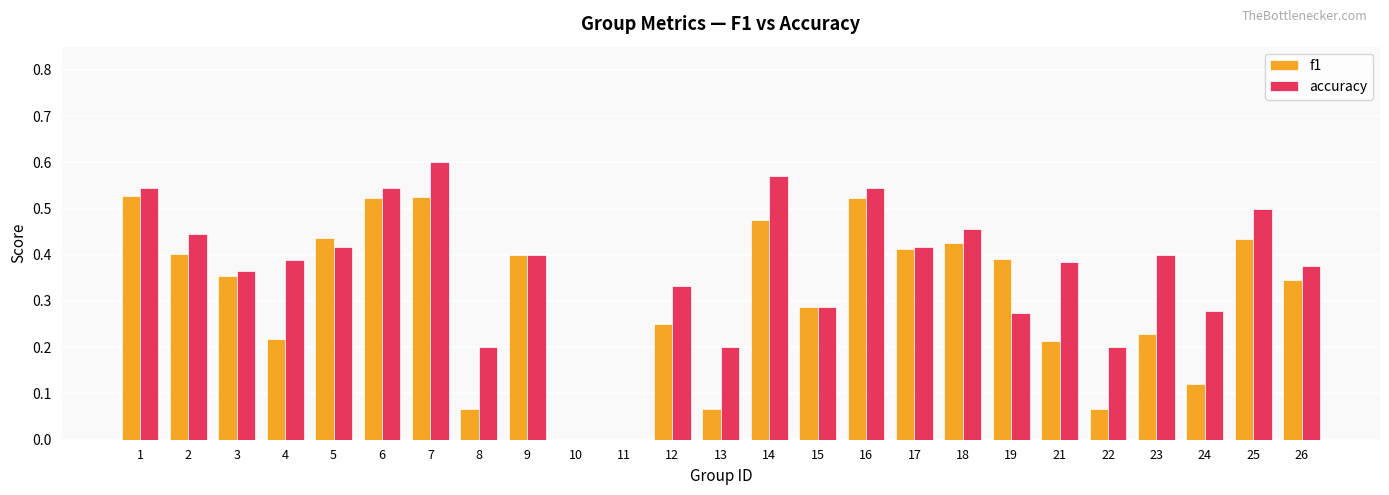

Between 12 and 16, which series saw the biggest shift?

f1